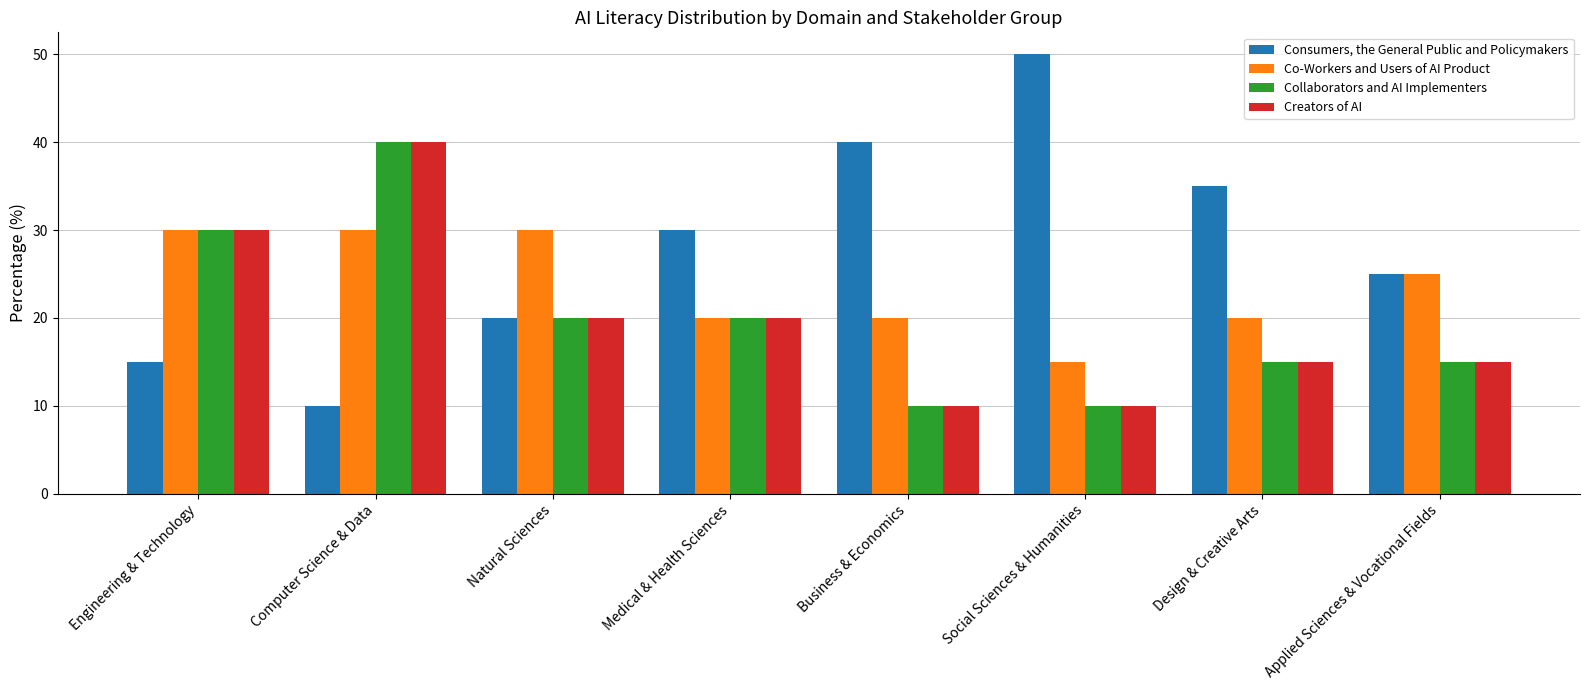

What is the maximum value for Creators of AI?

40